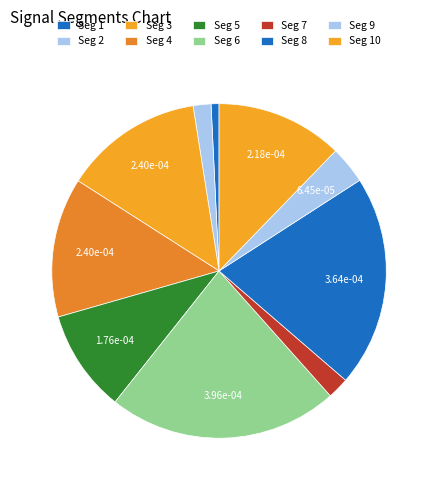

To the nearest percent, what is the average slice percentage?

10%